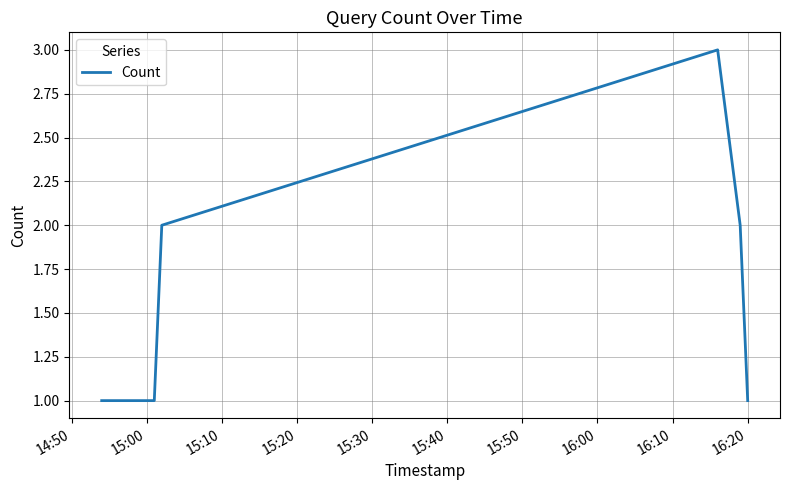

Does the chart have visible grid lines?

Yes